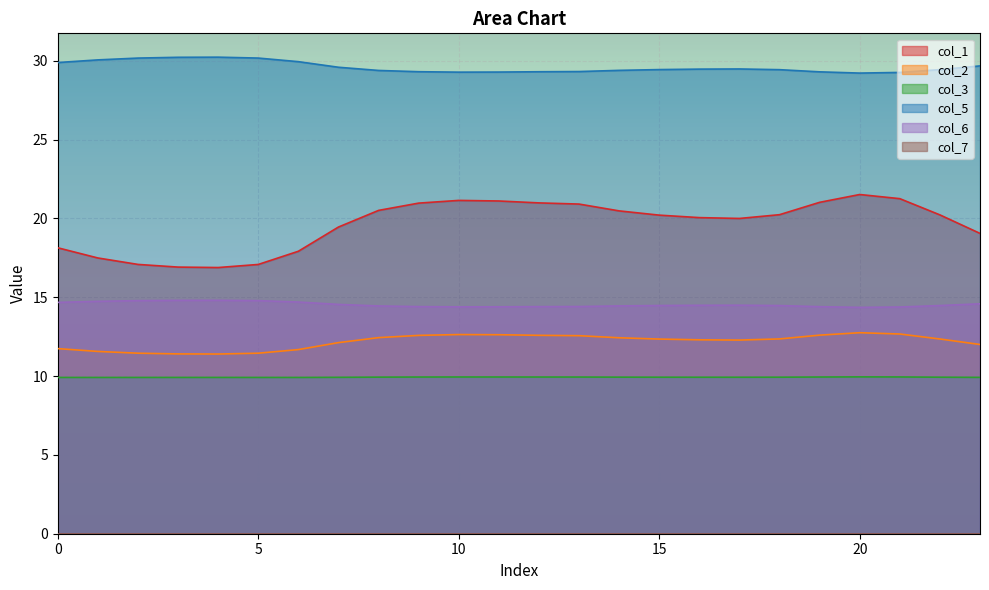

In col_5, how many points are higher than both neighbors (excluding endpoints)?

2